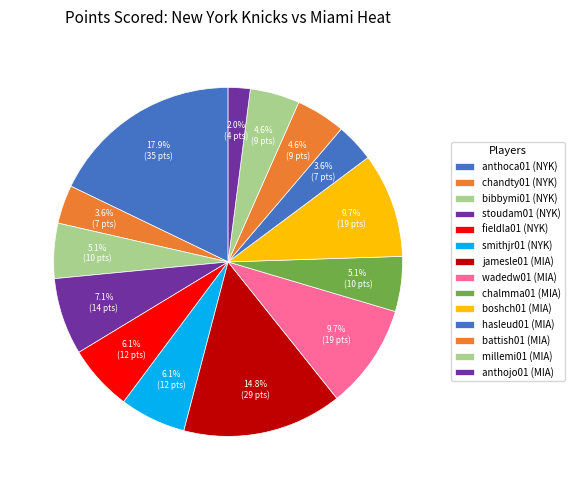

To the nearest percent, what is the difference between the hasleud01 and millemi01 slice percentages?

1%